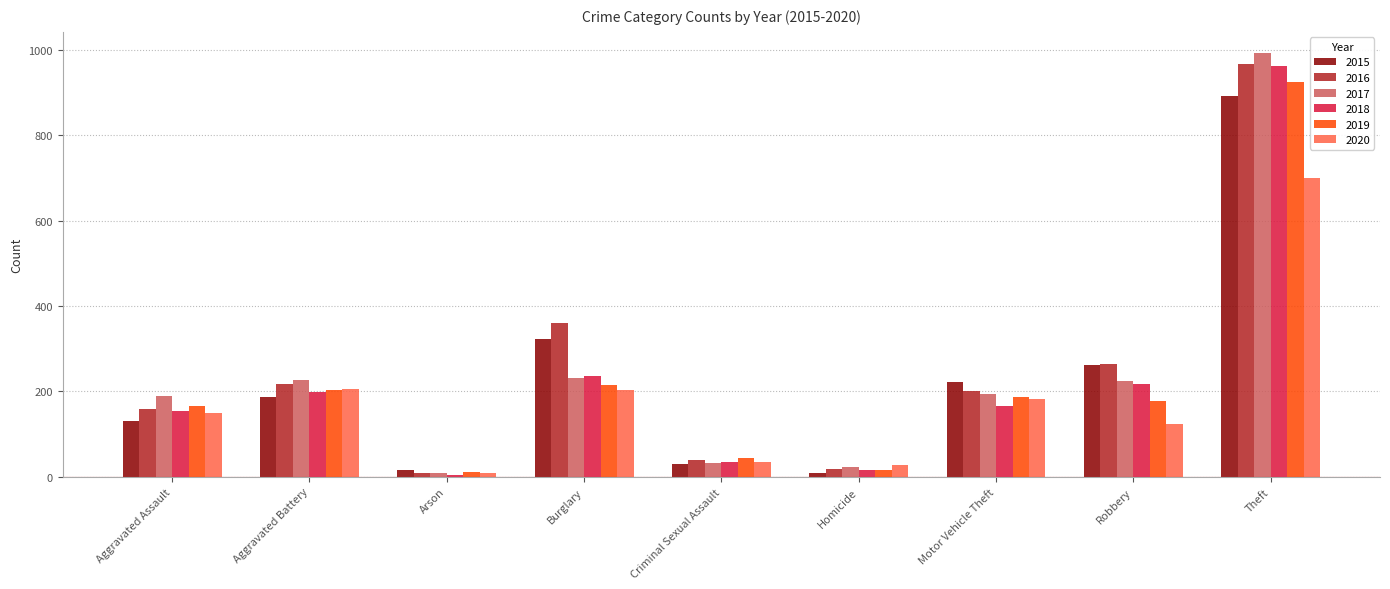

Is the value of 2019 at Robbery greater than the value of 2017 at Criminal Sexual Assault?

Yes